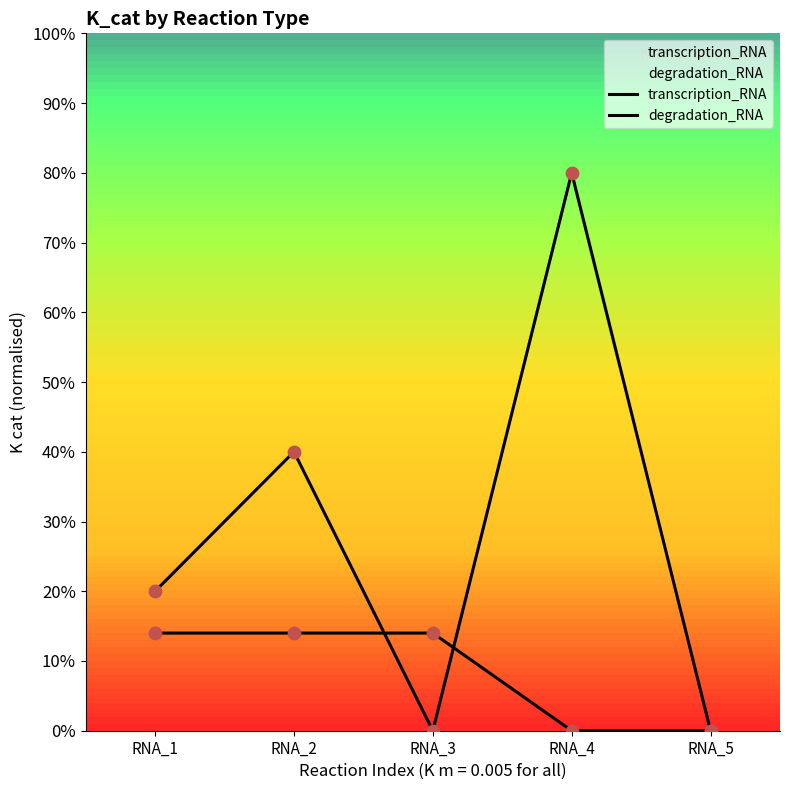

Which series has the largest total across all categories?

transcription_RNA